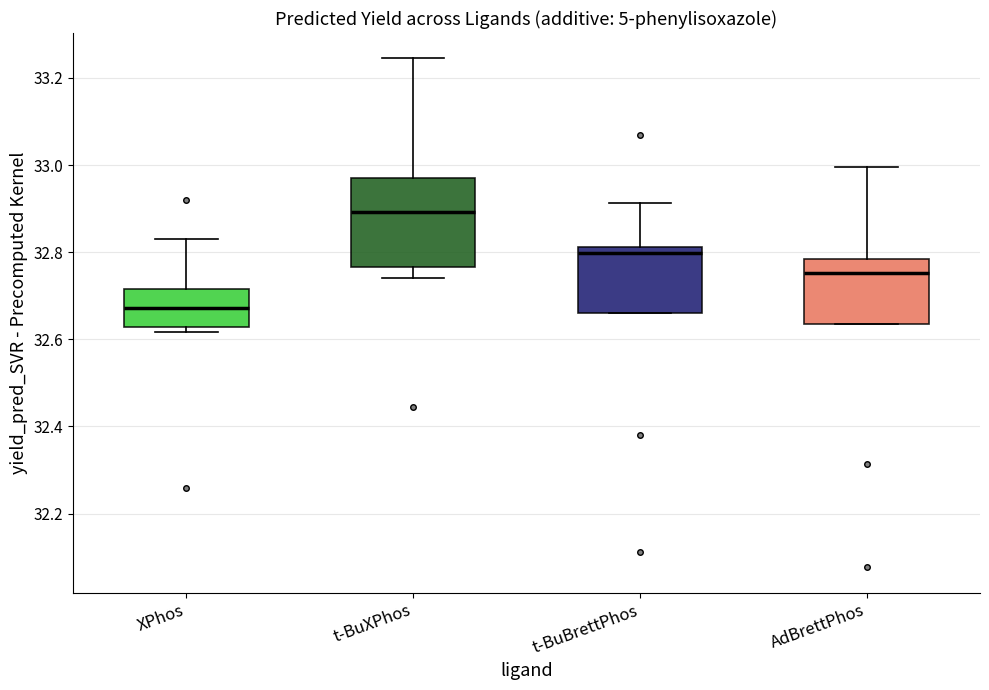

Where is the lower edge of the box for t-BuXPhos on the y-axis? The values are not printed on the chart, so give them approximately, as read against the axis.

32.76